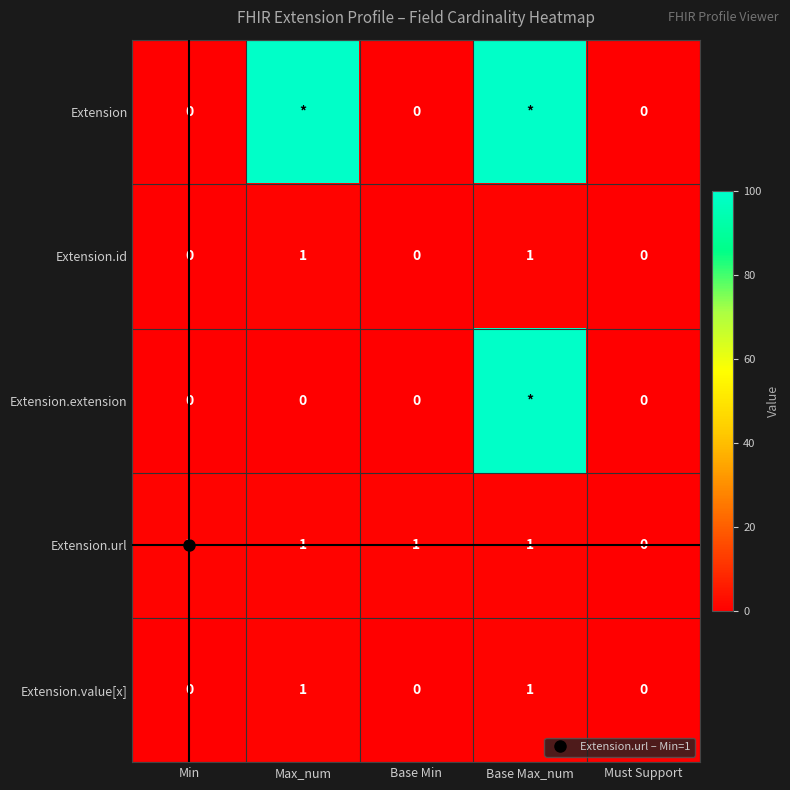

What is the difference between the highest and lowest values at Base Max_num?

98